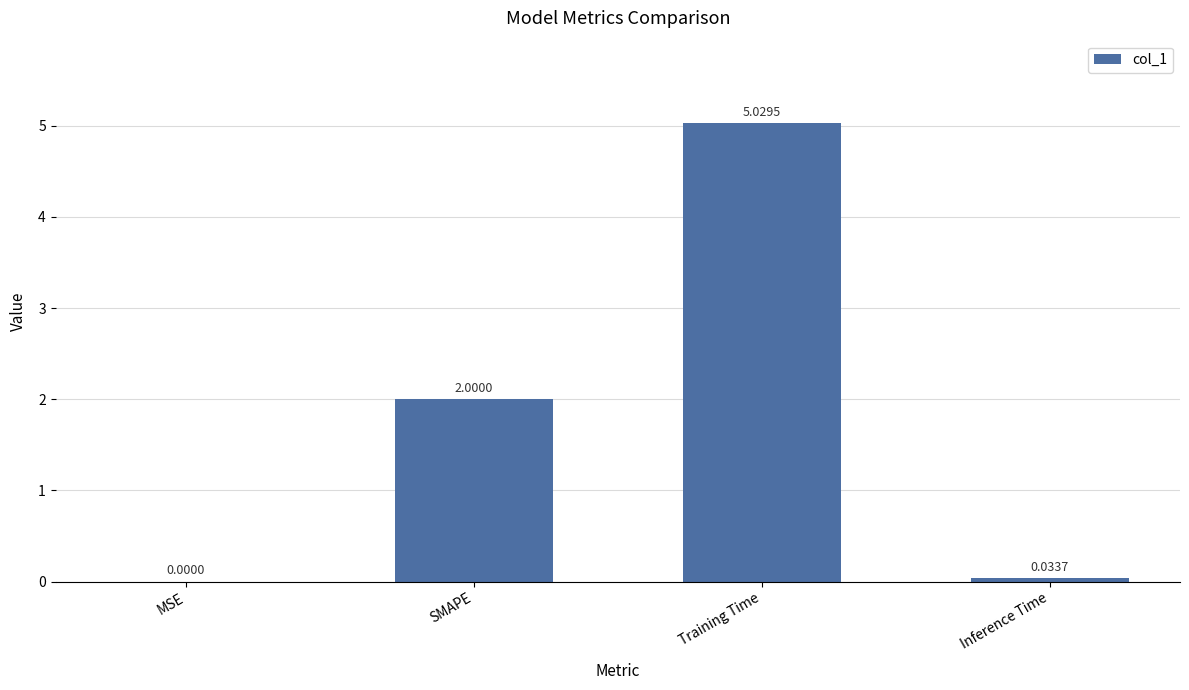

What is the difference between the values at SMAPE and Training Time?

3.0